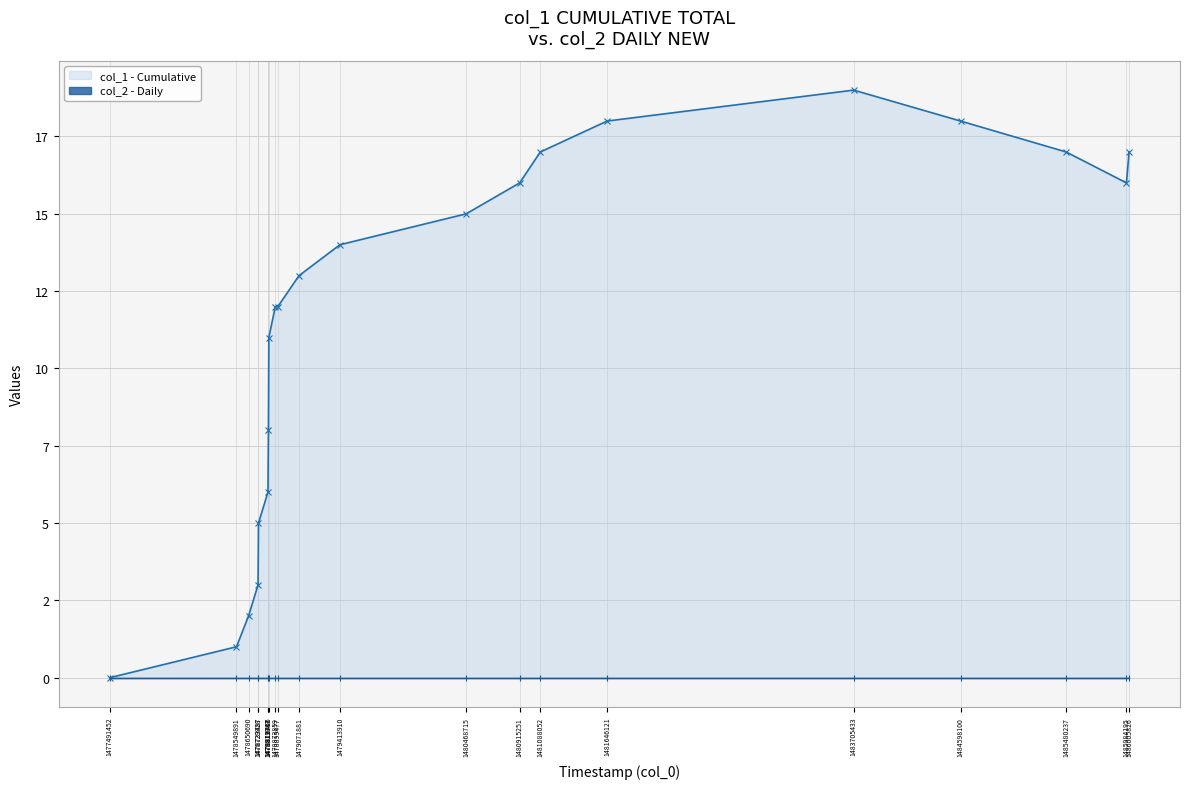

Which series has the largest range (max minus min)?

col_1 - Cumulative